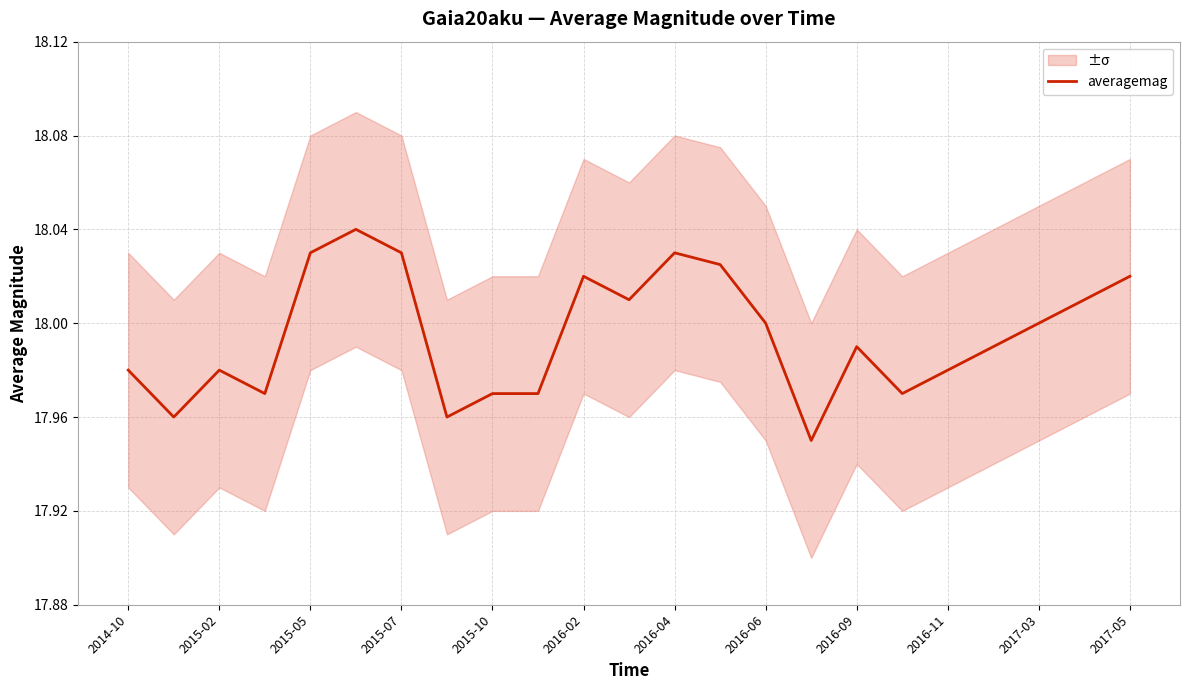

Does the chart display data point markers on the line(s)?

No